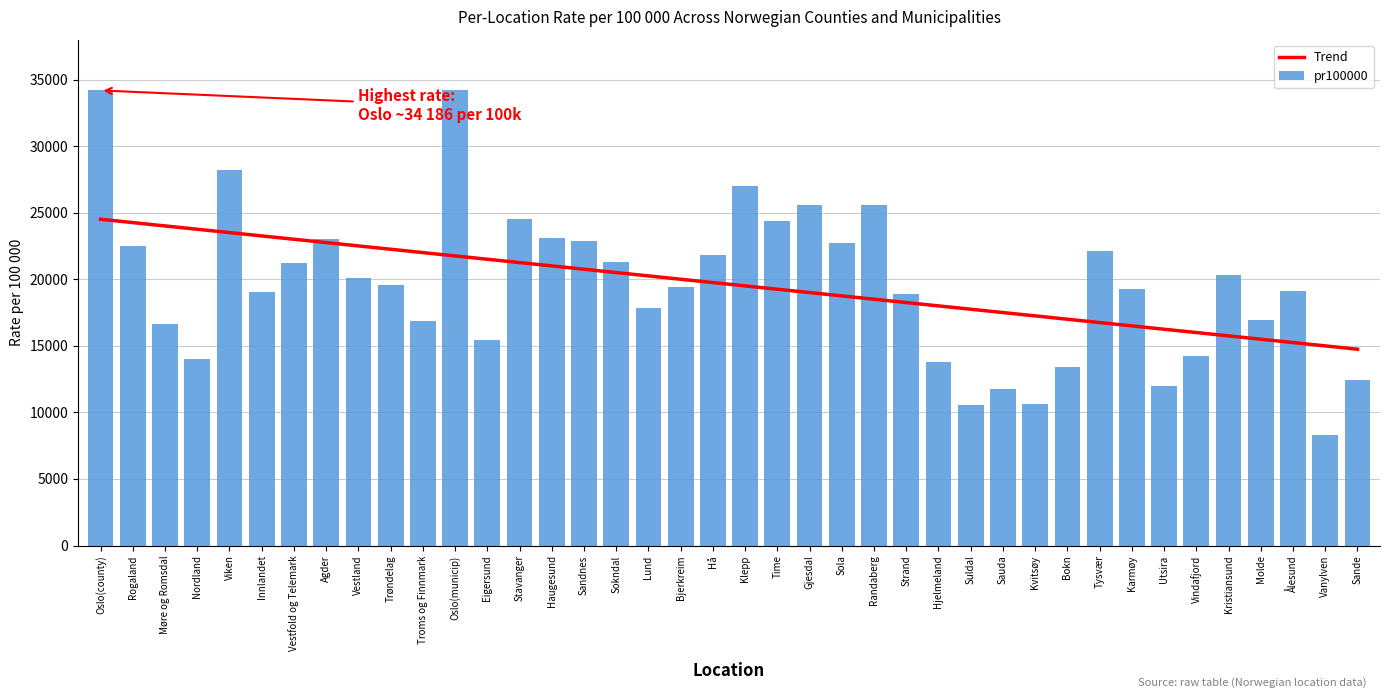

Is the value of pr100000 at Rogaland greater than the value of Trend at Hå?

Yes